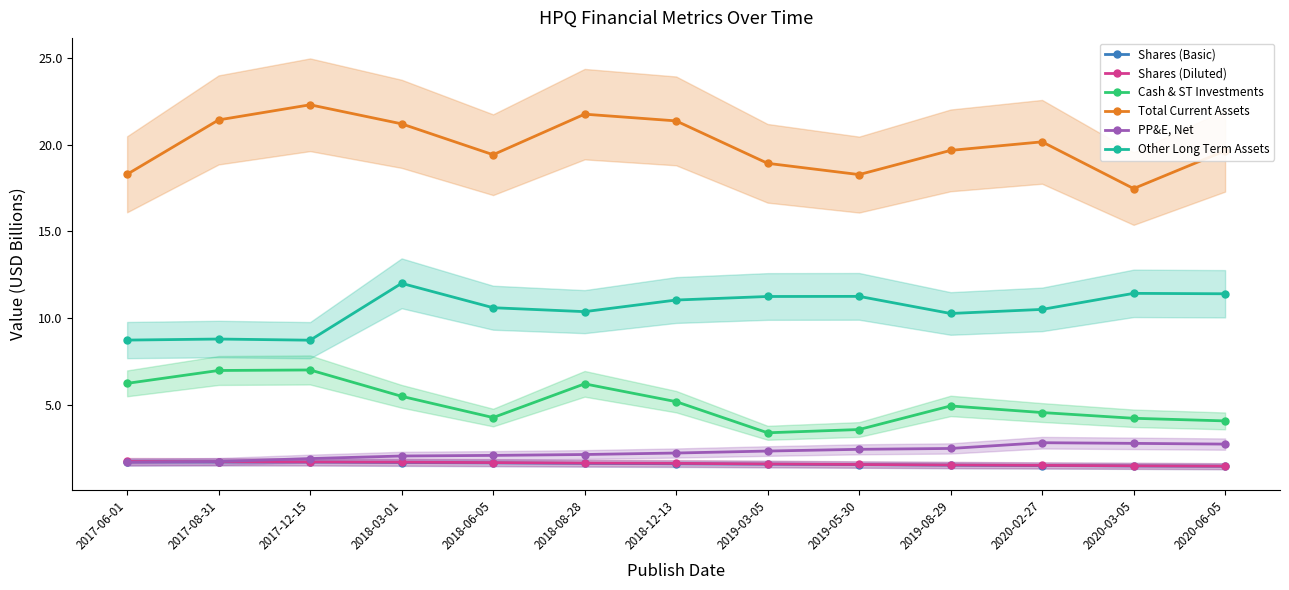

Between 2018-03-01 and 2019-03-05, which series saw the biggest shift?

Total Current Assets